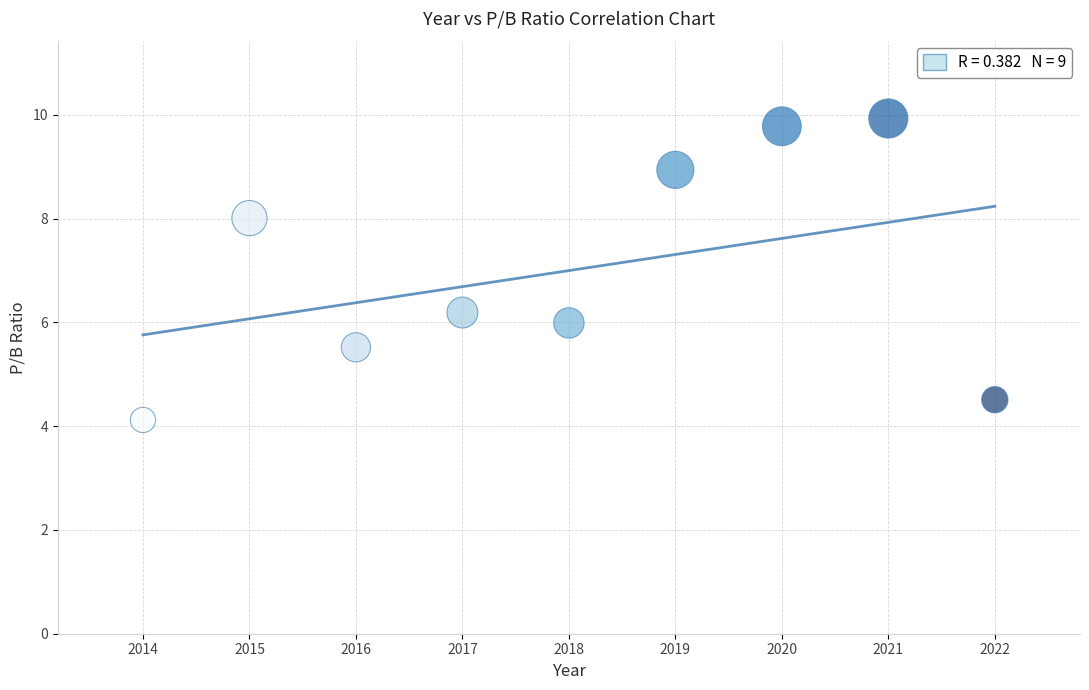

What is the range of X values (max minus min)?

8.0